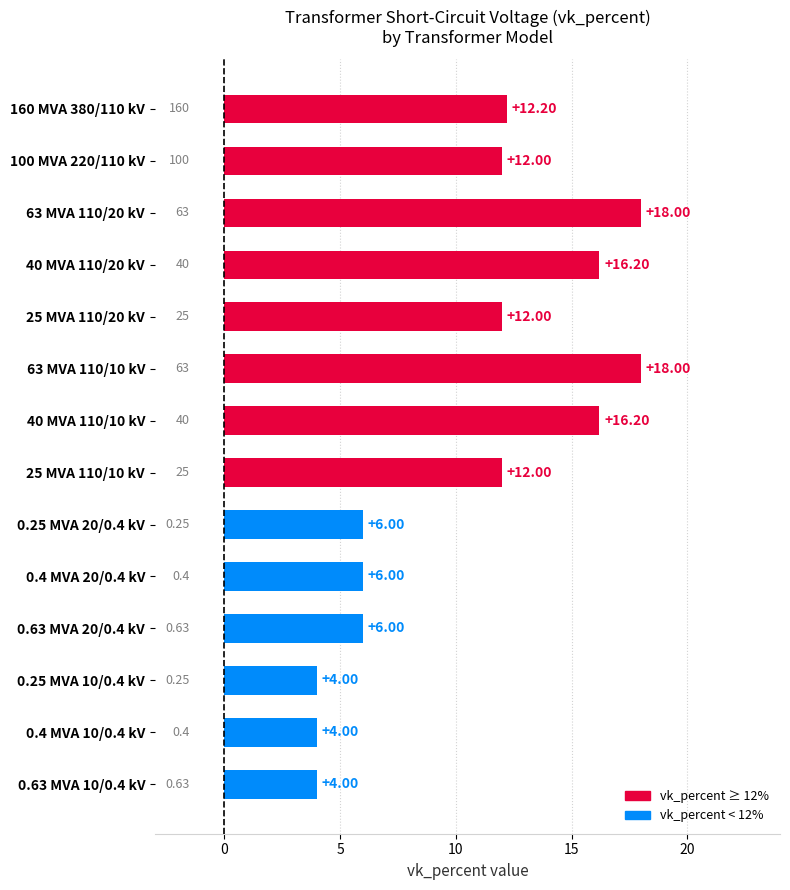

What is the change in value from 40 MVA 110/10 kV to 63 MVA 110/20 kV?

+1.8